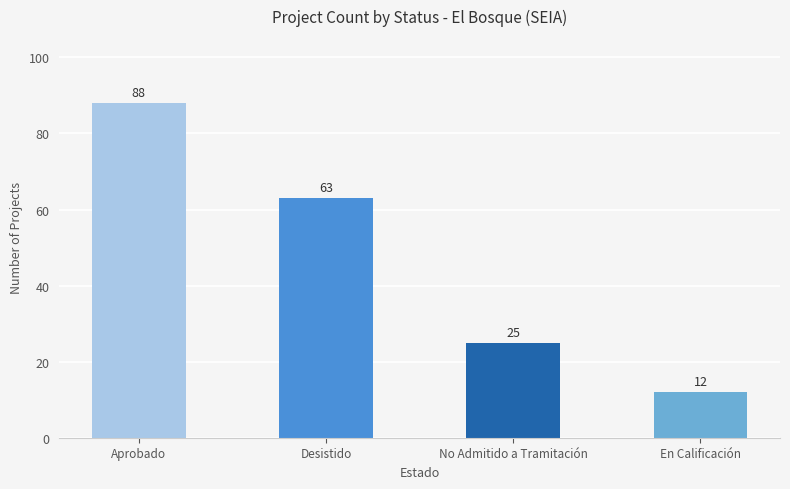

What is the label of the 2nd bar from the left?

Desistido